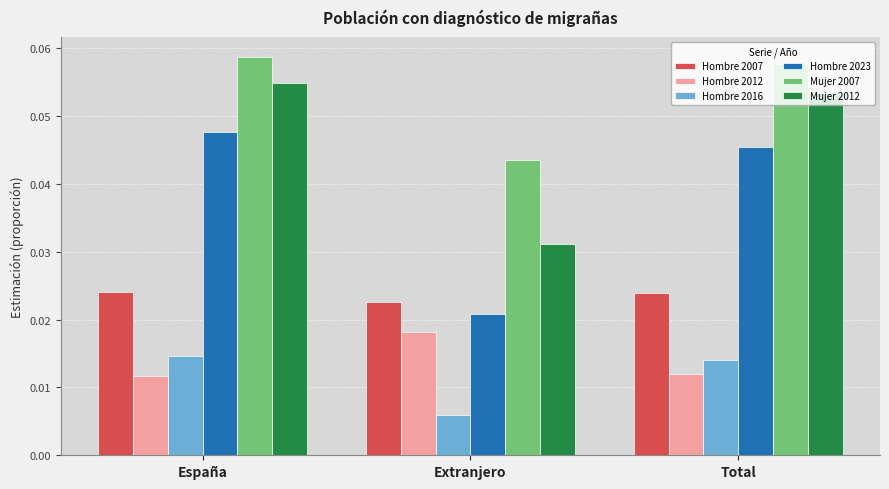

How many groups of bars are there?

3